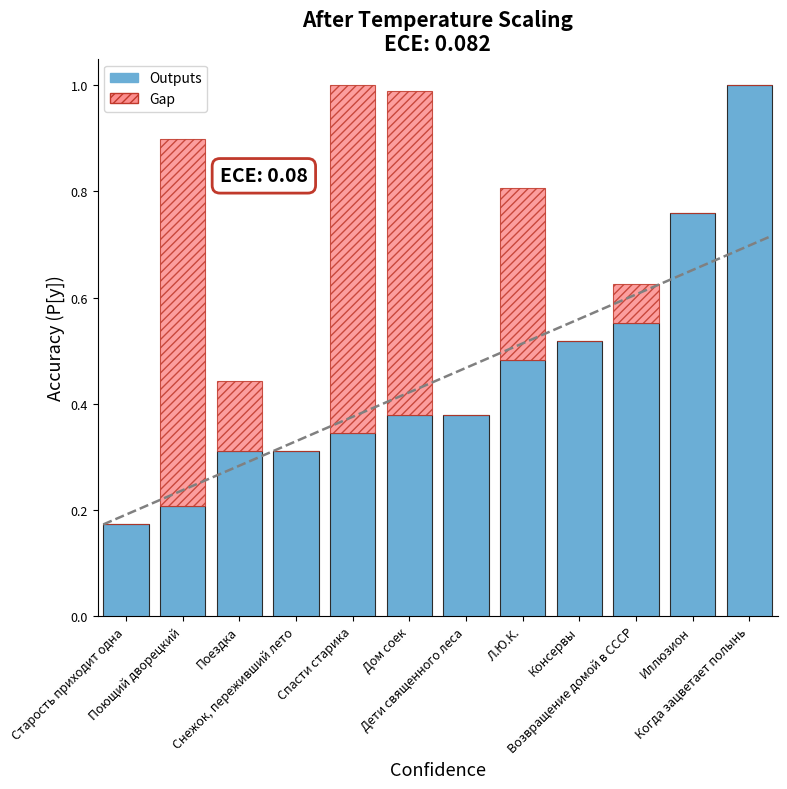

What is the sum of all Outputs values?

5.4